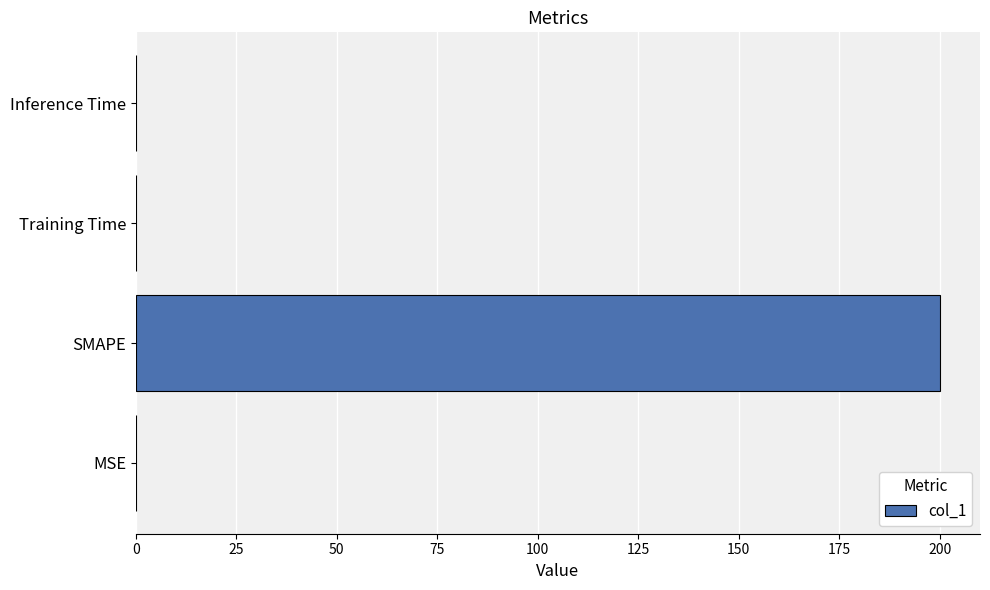

True or false: the data shows 97.9 at SMAPE.

False